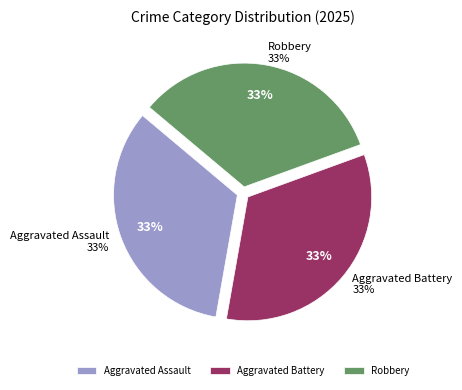

To the nearest percent, what is the combined percentage of Aggravated Assault and Robbery?

67%